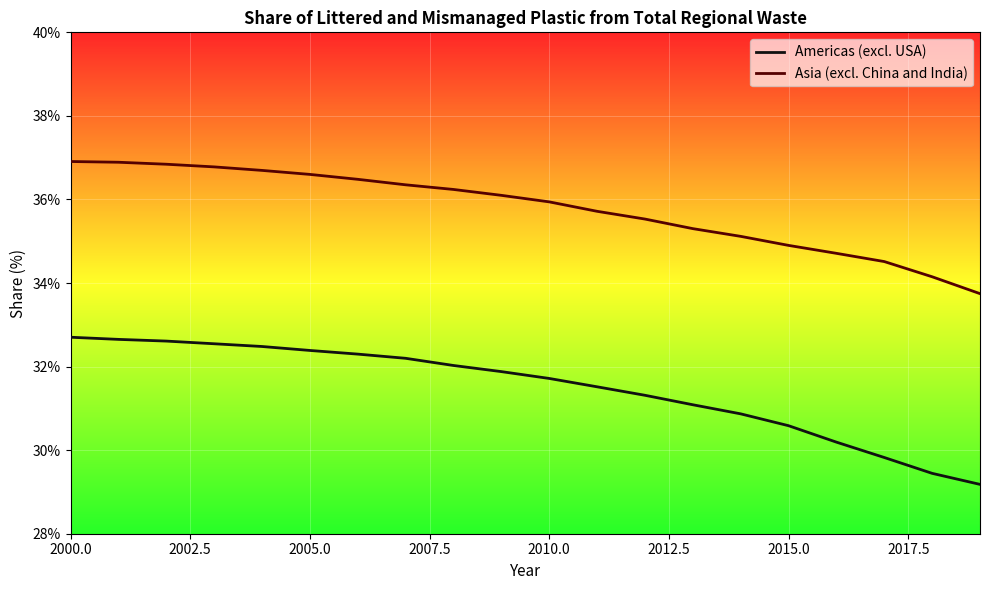

What is the difference between the maximum and minimum values in the Americas (excl. USA) series?

3.5